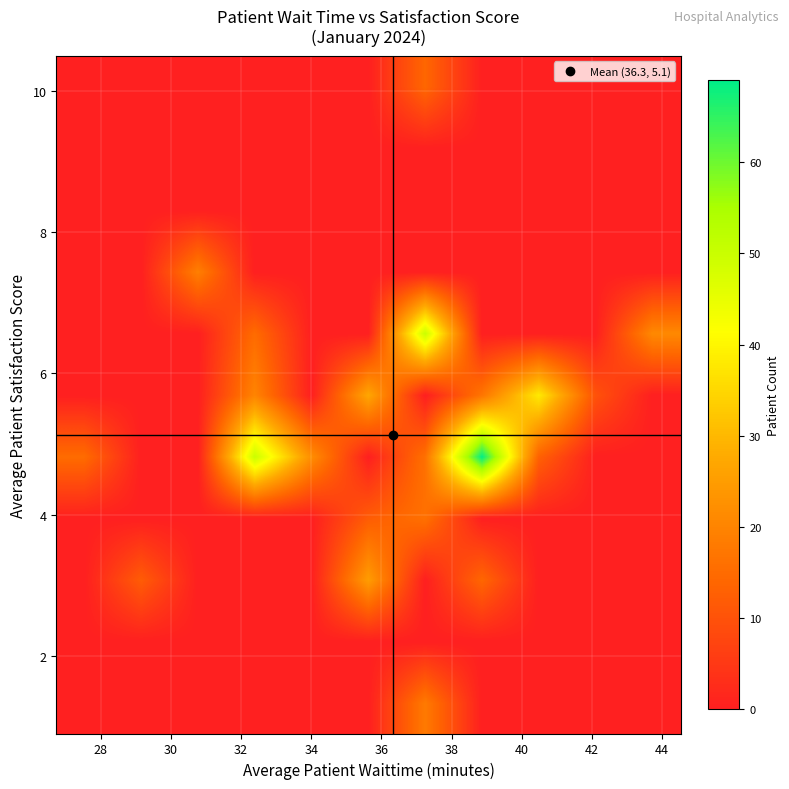

At how many categories does at least one series exceed 23?

5